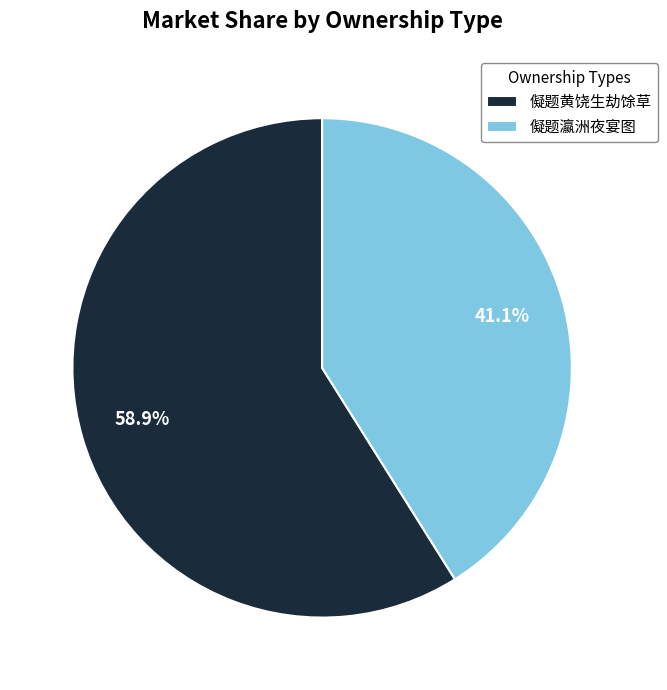

What percentage do 儗题瀛洲夜宴图 and 儗题黄饶生劫馀草 together represent?

100.0%